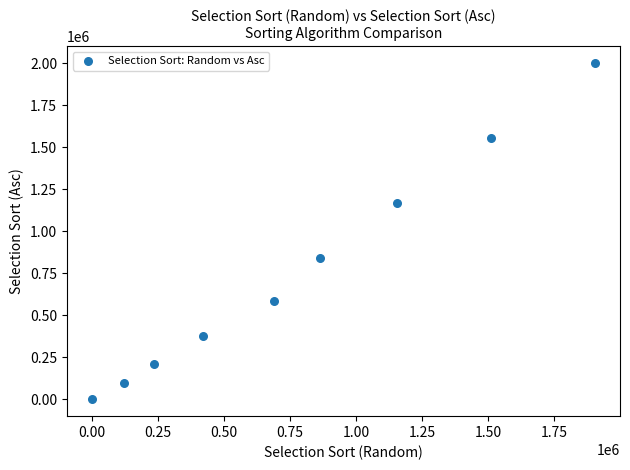

What is the range of Y values (max minus min)?

2003050